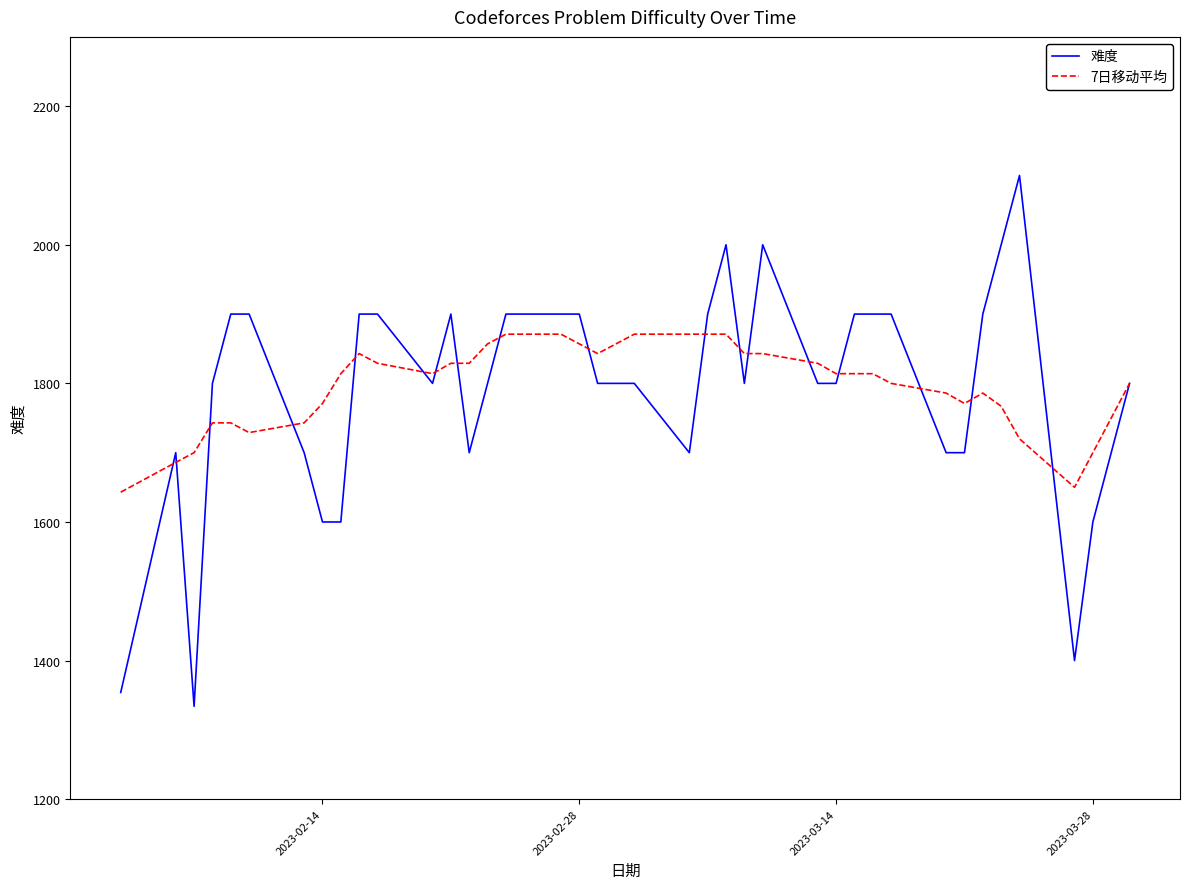

Which series has the largest range (max minus min)?

难度